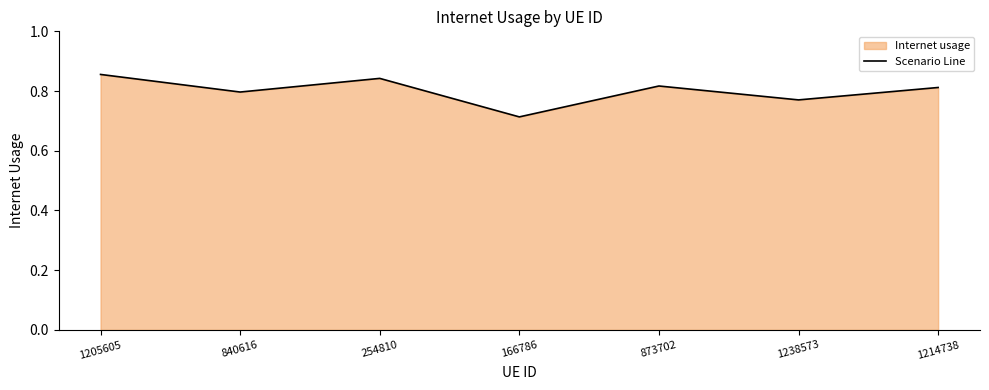

What is the minimum value shown in the chart?

0.7